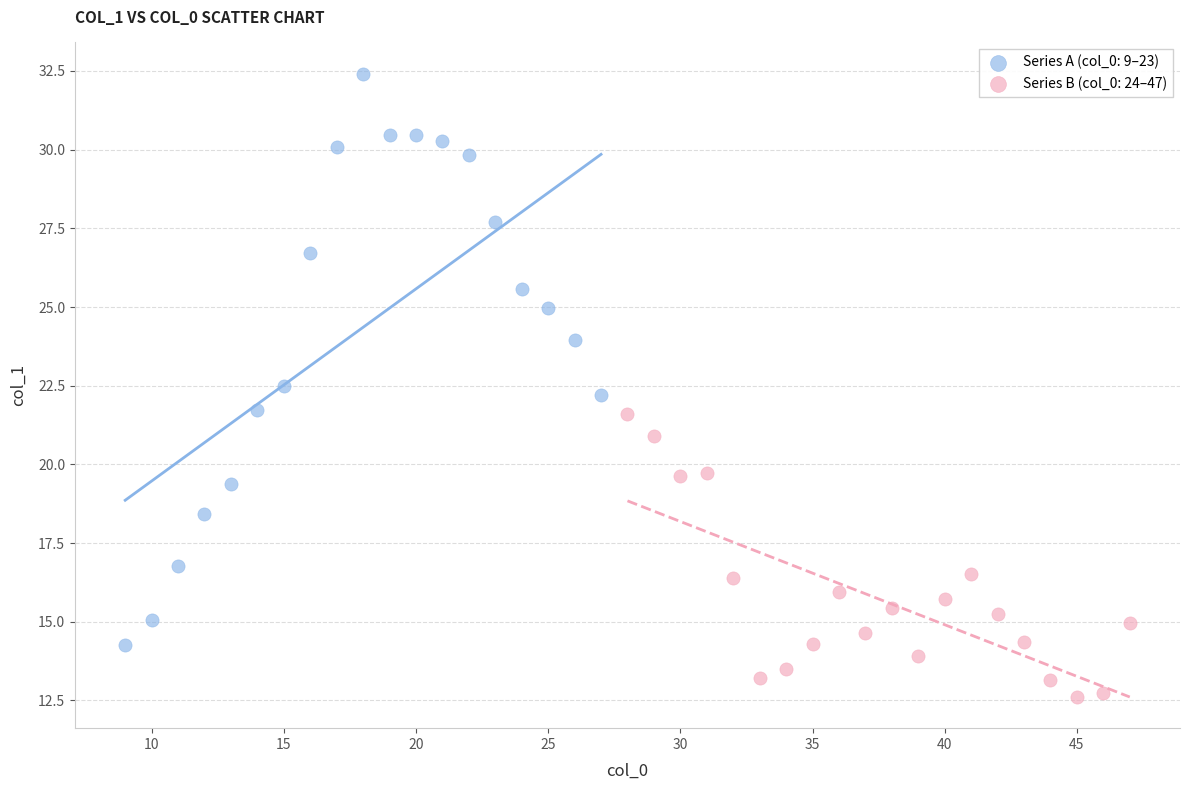

Which series has the widest spread of Y values?

Series A (col_0: 9–23)